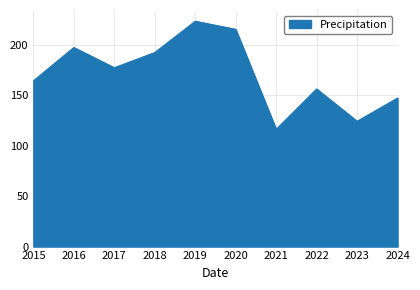

The chart shows a value of 100 at 2018. True or false?

False